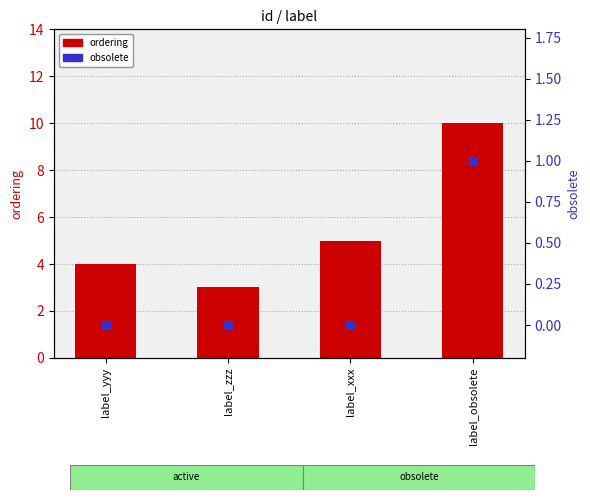

Which series contains the highest Y value?

ordering